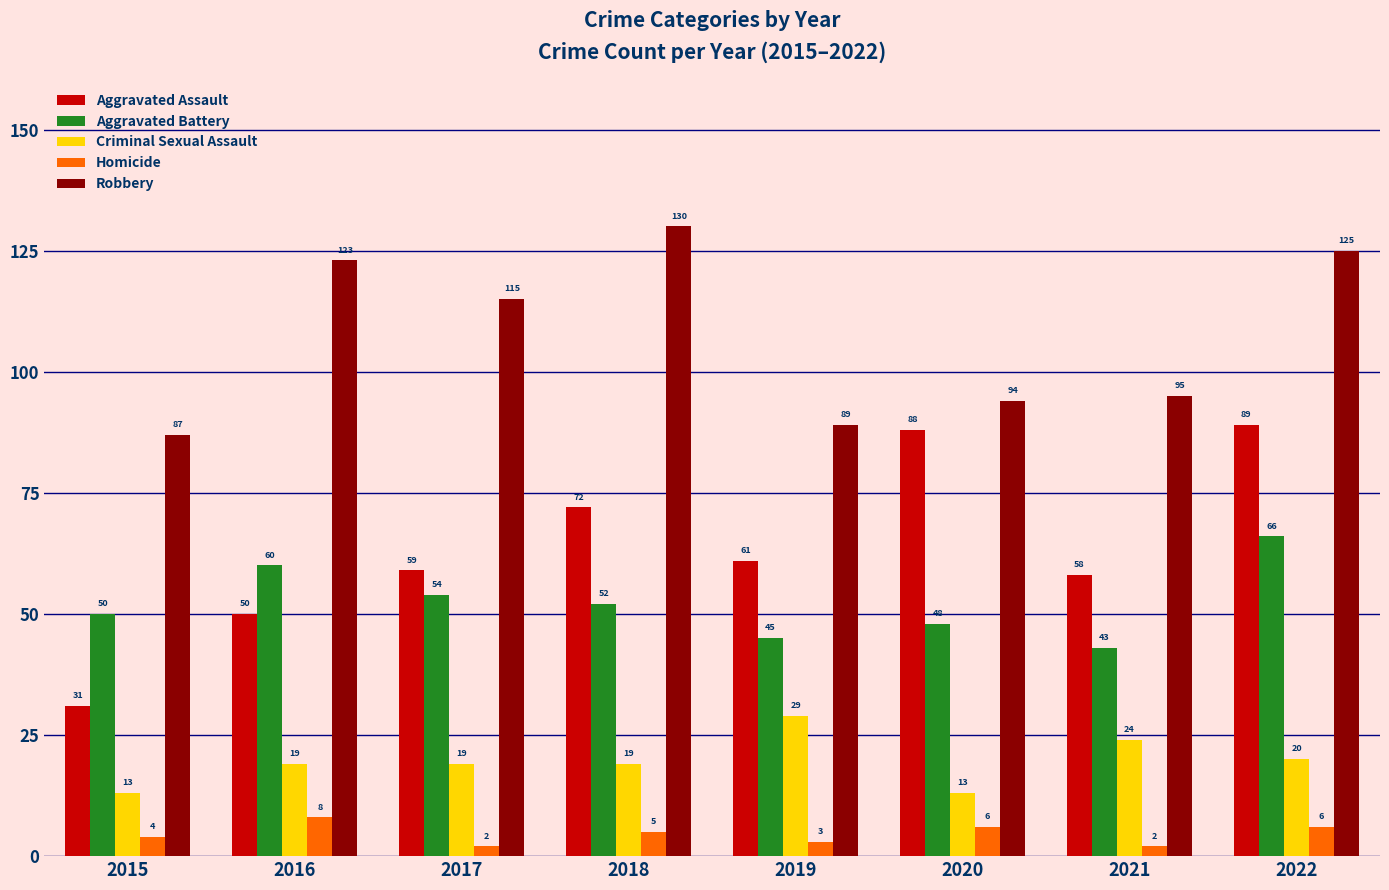

How many values in the Aggravated Battery series are below 52?

4